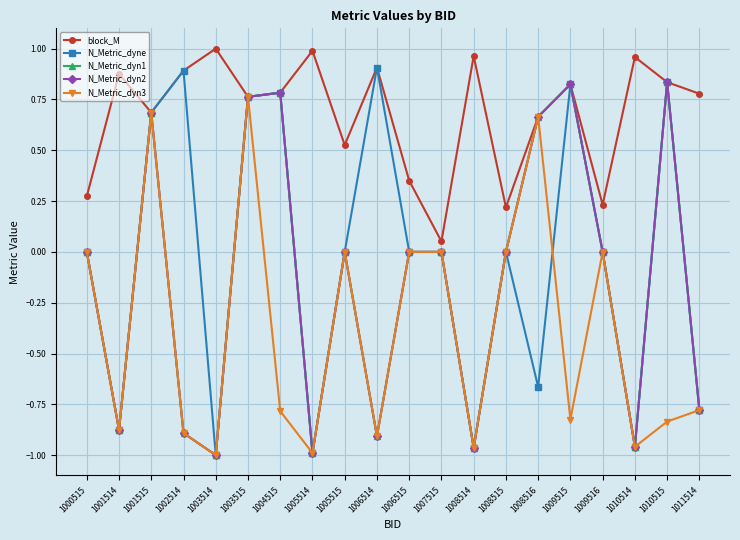

What is the total value across all series at 1001515?

3.4